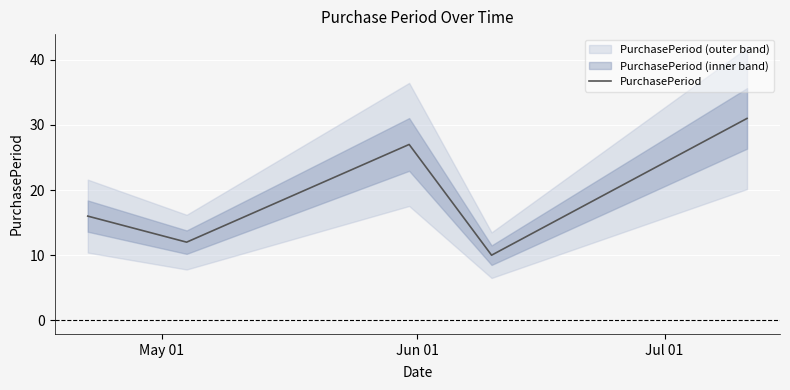

Reading left to right, transcribe all the data shown in this chart.

16	12	27	10	31